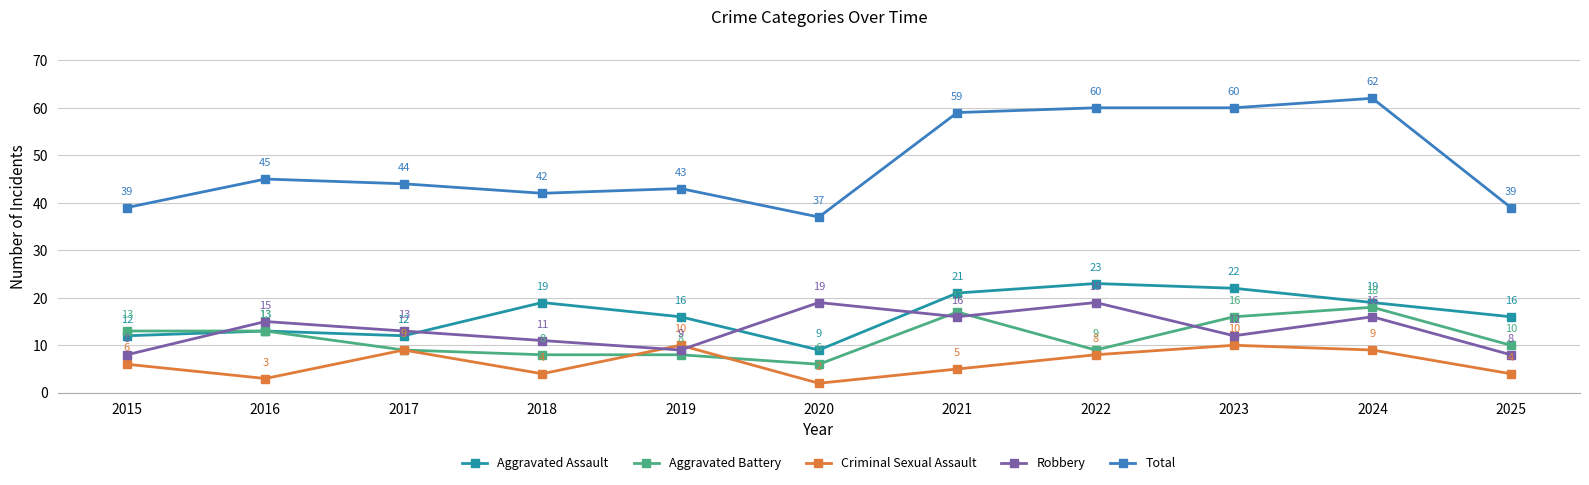

What is the difference between the Total values at 2020 and 2022?

23